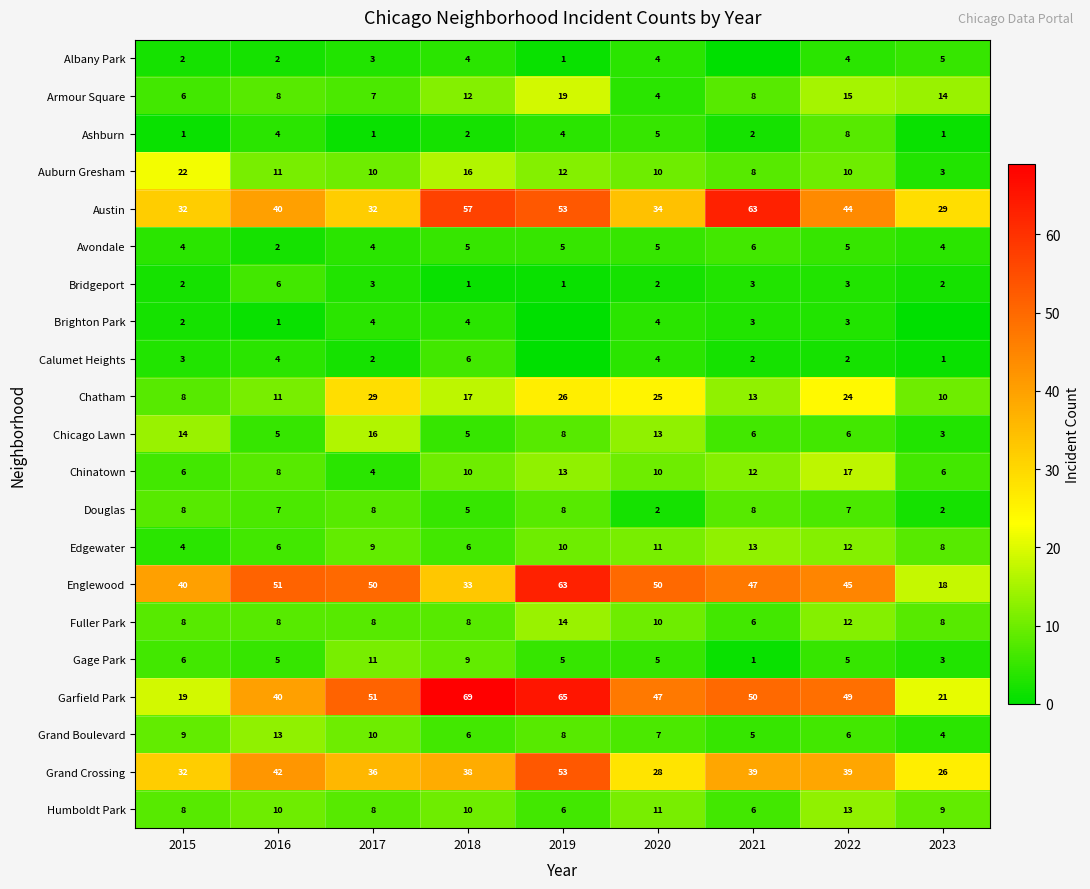

The value of Fuller Park at 2022 is 19. True or false?

False